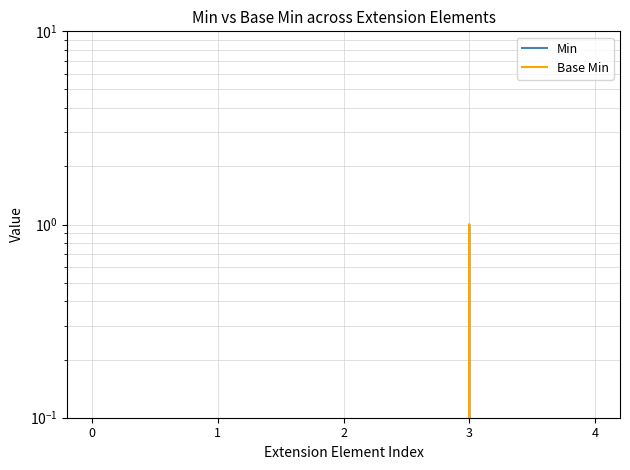

How many values in Base Min are above zero?

1